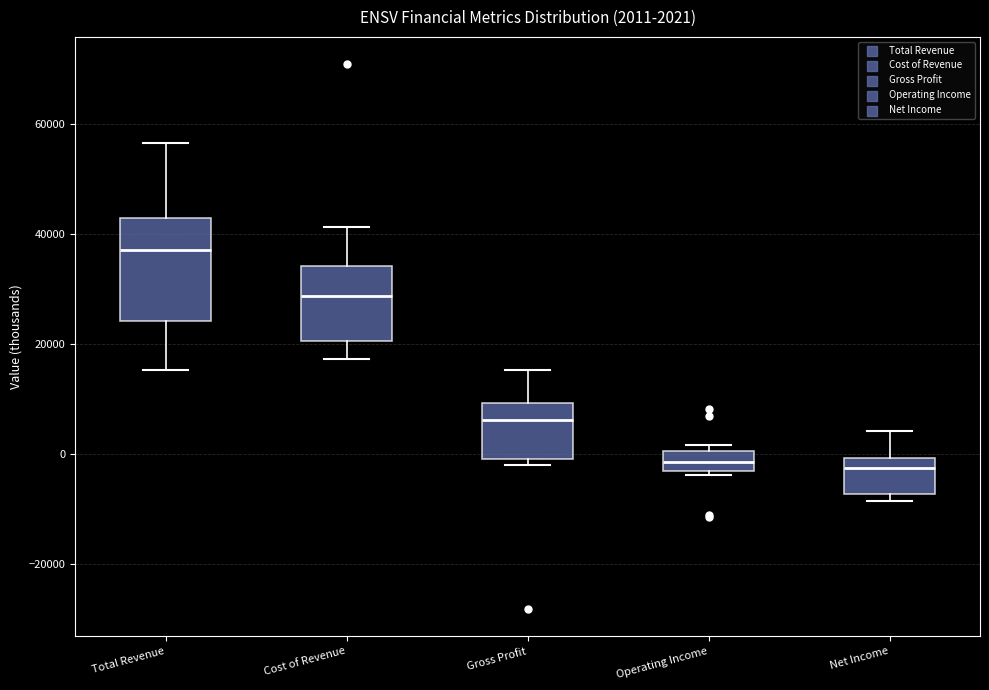

Comparing the boxes themselves (not the whiskers), which one is the tallest?

Total Revenue